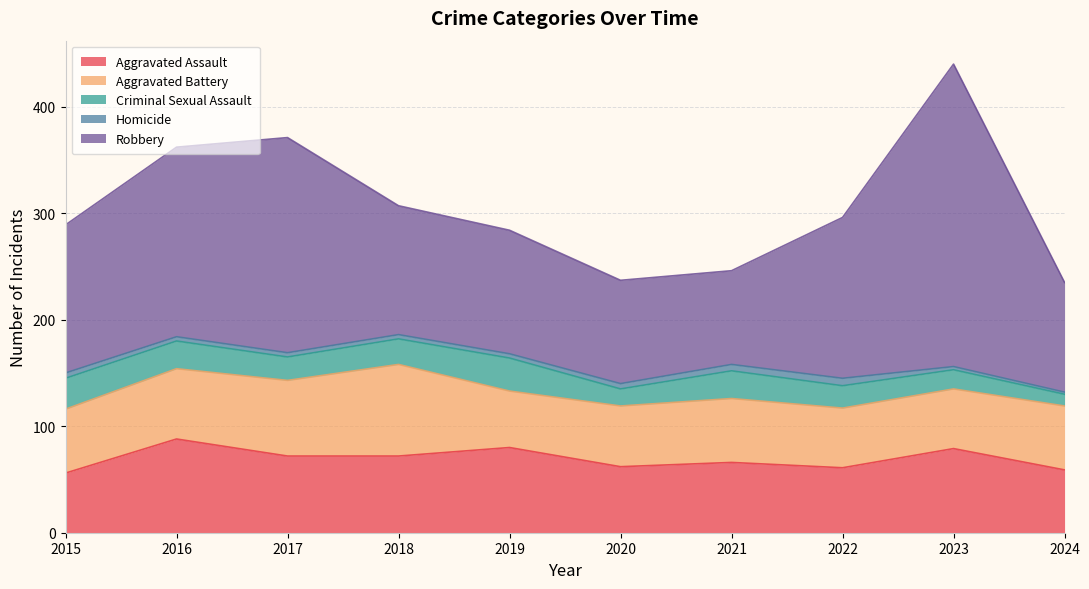

What is the total value across all series at 2021?

246